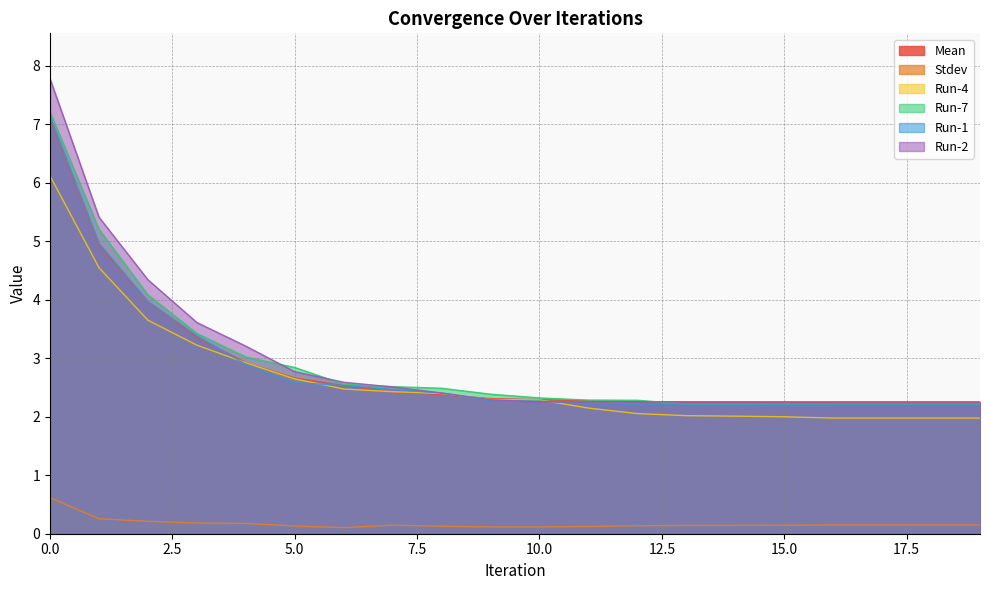

True or false: Run-4 has more than 1 interior local peaks.

False